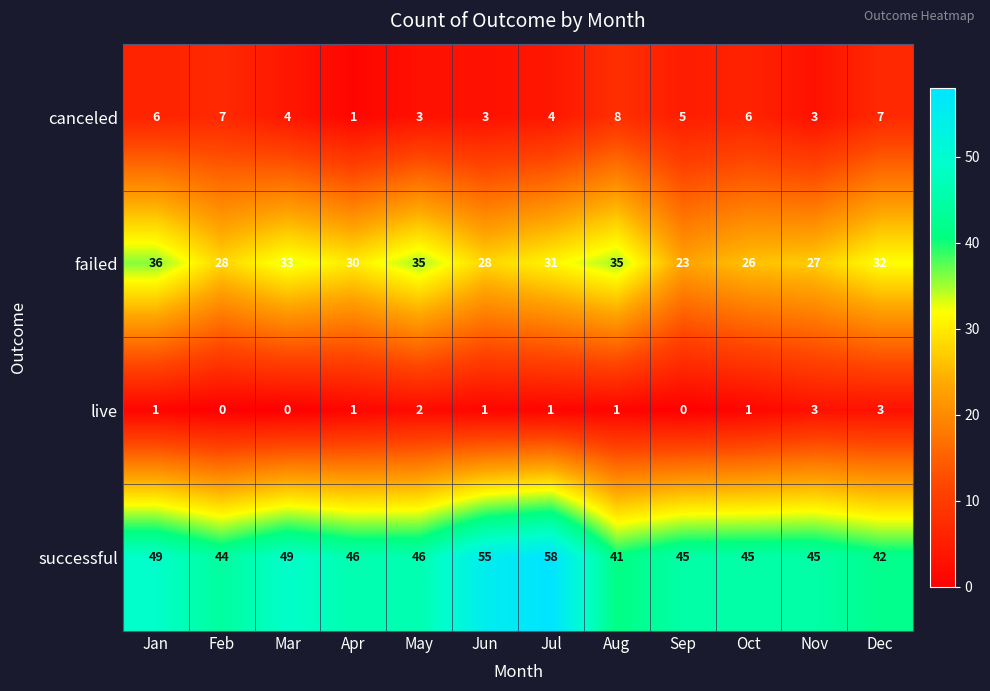

How many distinct data groups are displayed?

4